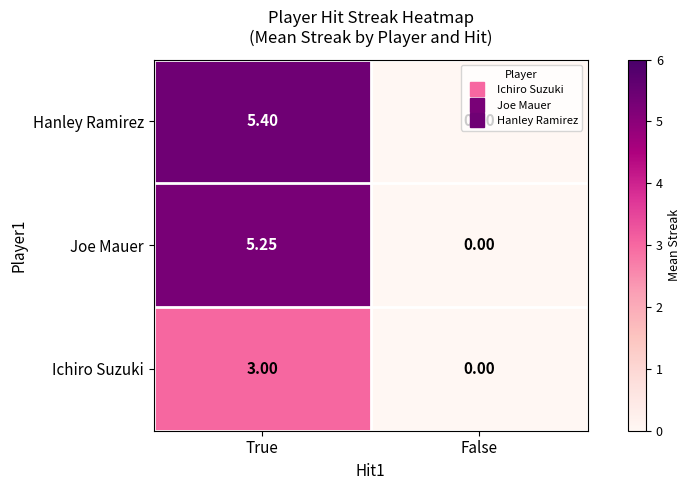

Which series has the largest total across all categories?

Hanley Ramirez